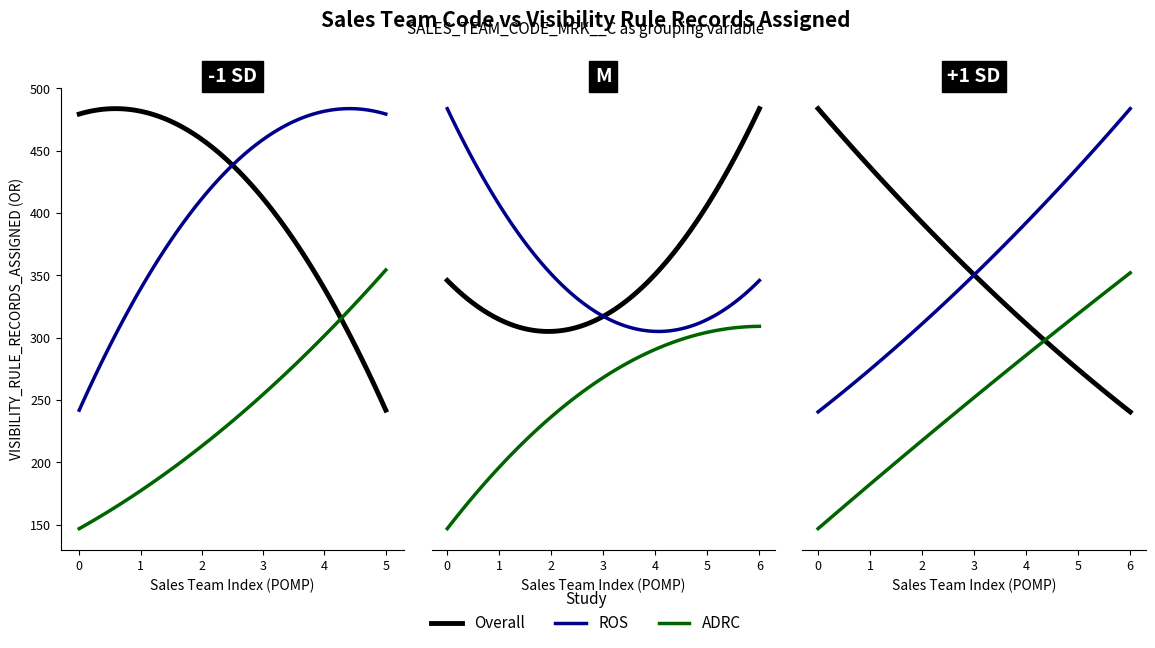

Does the chart have visible grid lines?

No